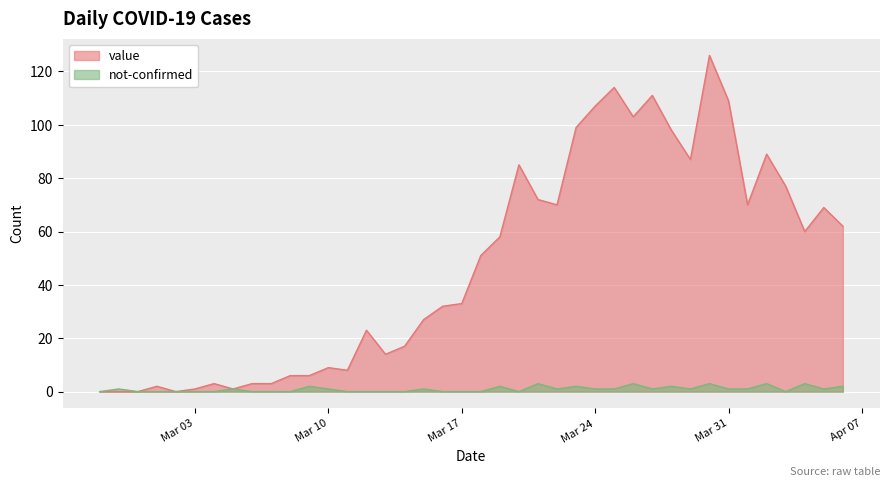

The value of value at 2020-03-08 is 6. True or false?

True